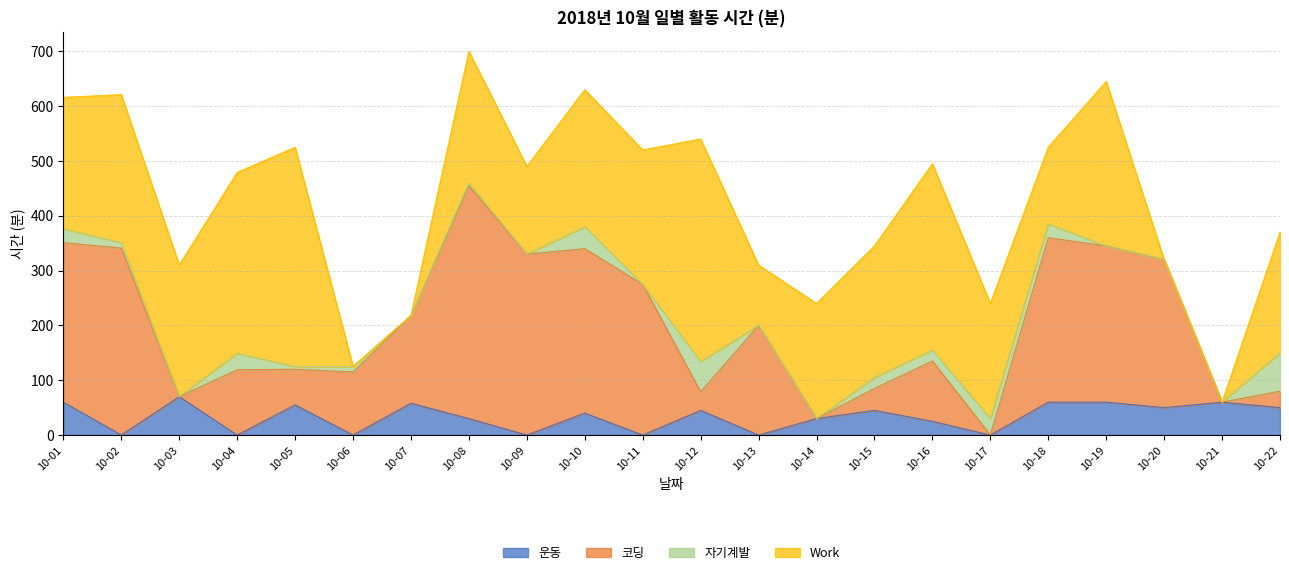

Is the value of 코딩 at 10-10 greater than the value of 운동 at 10-18?

Yes